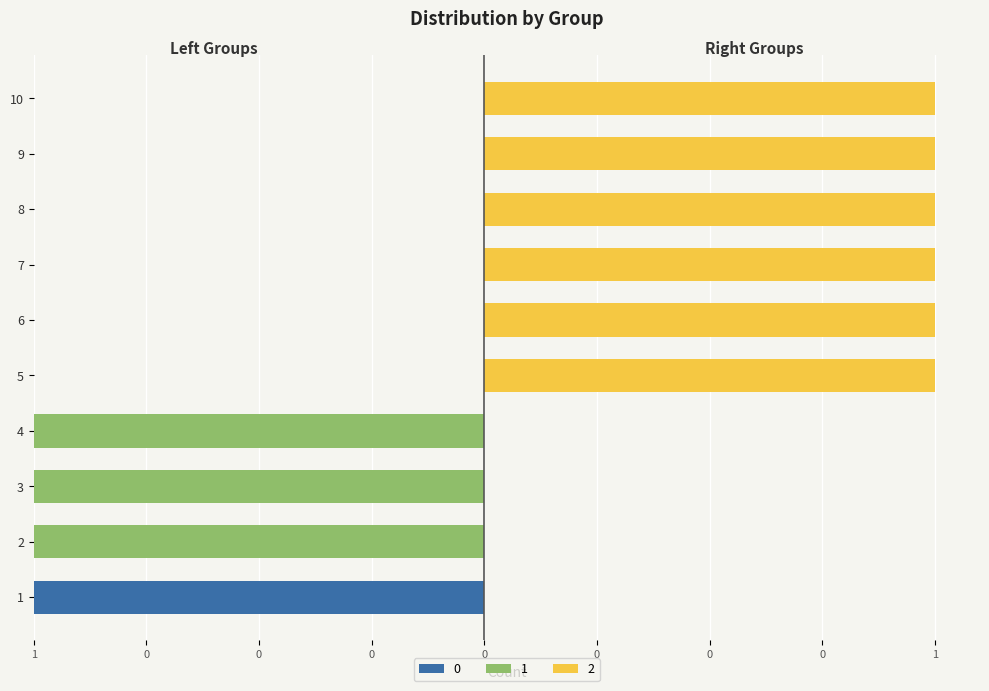

List the labels in order of 2 value, largest first.

5, 6, 7, 8, 9, 10, 1, 2, 3, 4